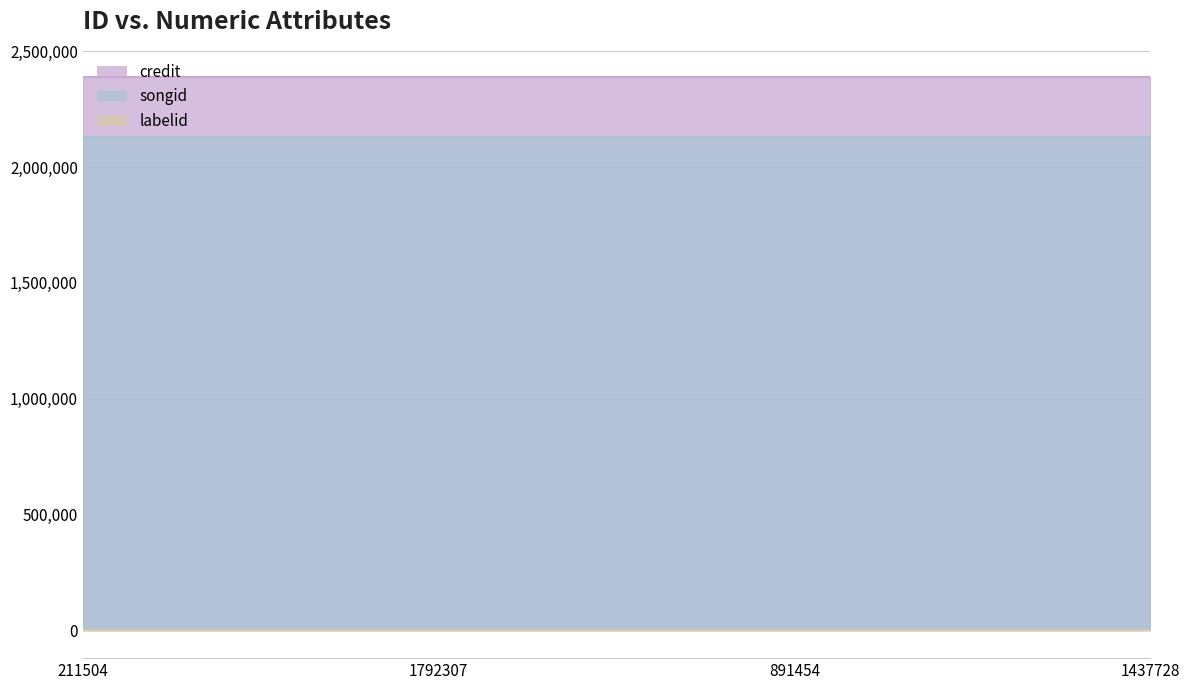

Rank the categories by credit value from highest to lowest.

211504, 1792307, 891454, 1437728